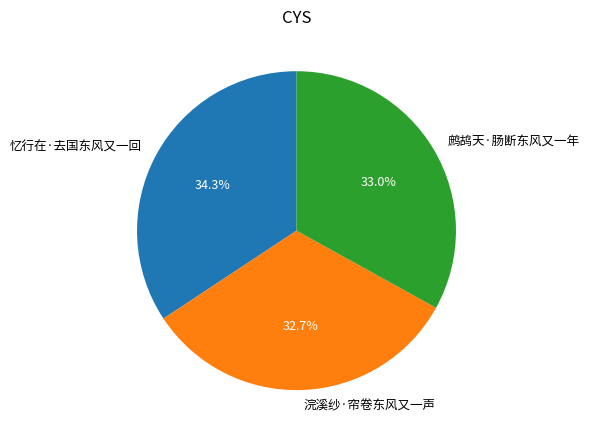

To the nearest percent, what portion does 鹧鸪天·肠断东风又一年 represent?

33%